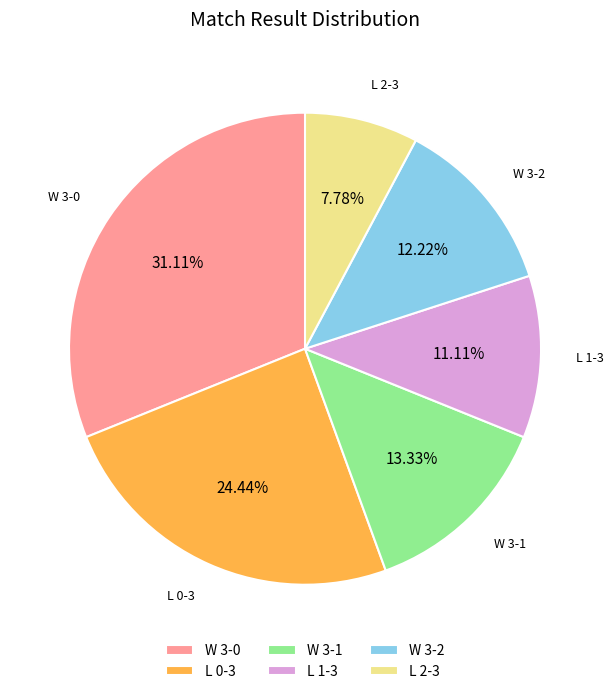

Which category has the smallest portion of the pie?

L 2-3